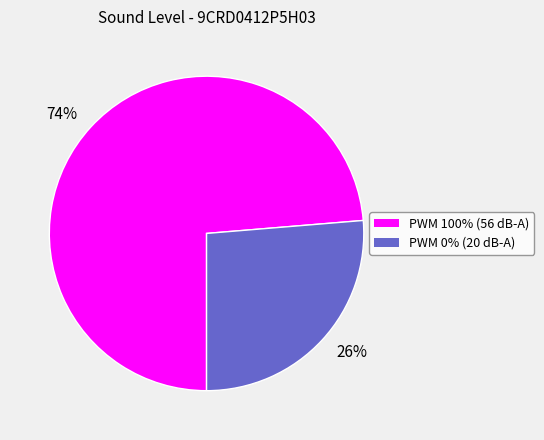

To the nearest percent, what is the combined percentage of 26% and 74%?

100%